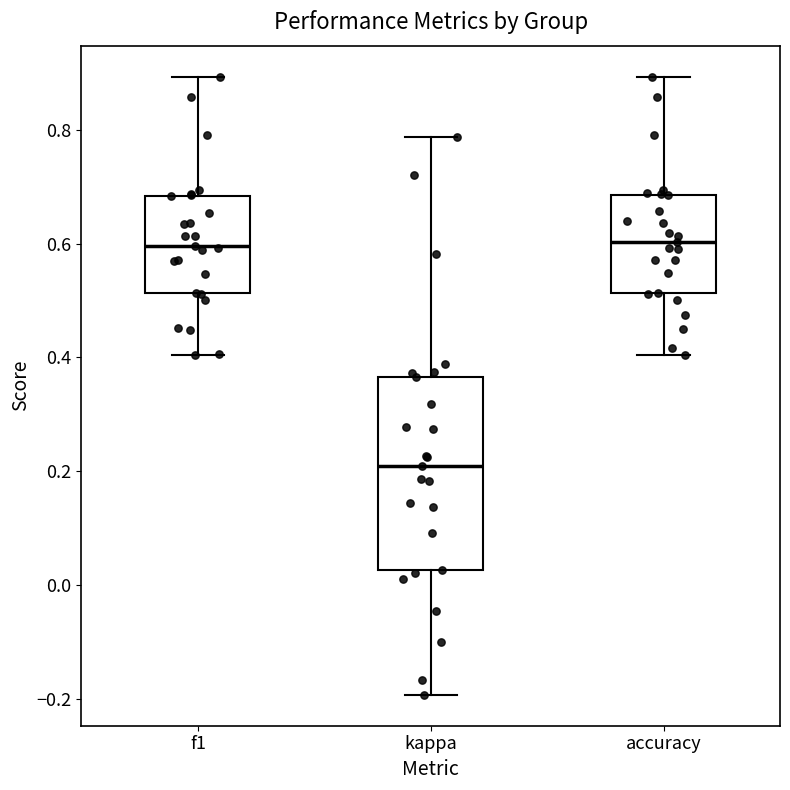

Where does the lower whisker of the box for accuracy end on the y-axis? The values are not printed on the chart, so give them approximately, as read against the axis.

0.40